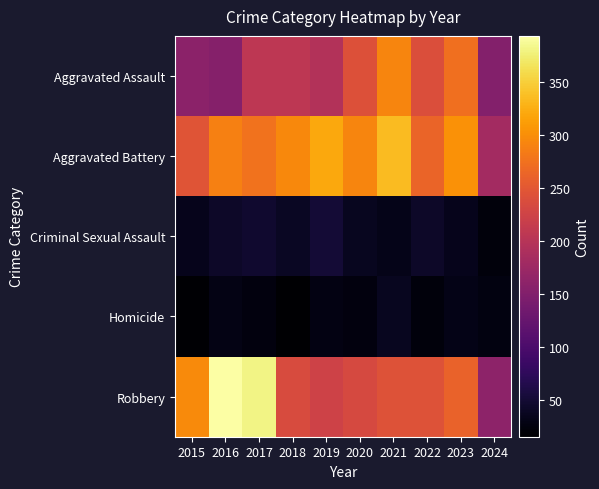

Reading left to right, what are all the values shown in this chart?

Aggravated Assault: 2015=160	2016=154	2017=207	2018=206	2019=197	2020=242	2021=292	2022=239	2023=273	2024=152
Aggravated Battery: 2015=246	2016=288	2017=277	2018=296	2019=321	2020=293	2021=336	2022=263	2023=303	2024=181
Criminal Sexual Assault: 2015=34	2016=43	2017=47	2018=40	2019=51	2020=36	2021=32	2022=42	2023=34	2024=23
Homicide: 2015=17	2016=29	2017=24	2018=15	2019=27	2020=24	2021=37	2022=23	2023=31	2024=26
Robbery: 2015=297	2016=394	2017=381	2018=237	2019=224	2020=233	2021=244	2022=243	2023=262	2024=161